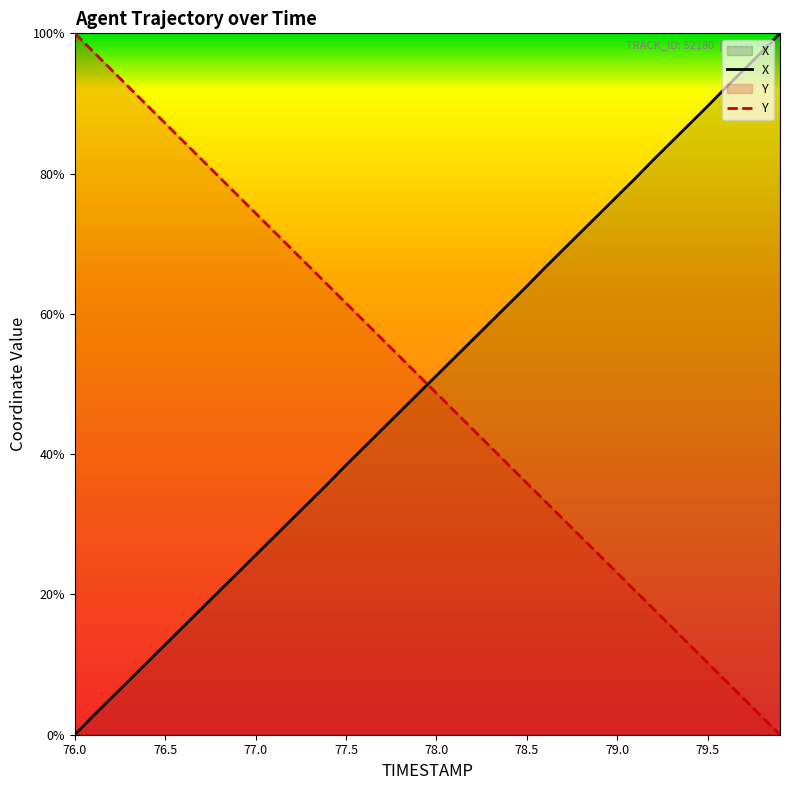

At which label does Y first exceed 51?

76.0